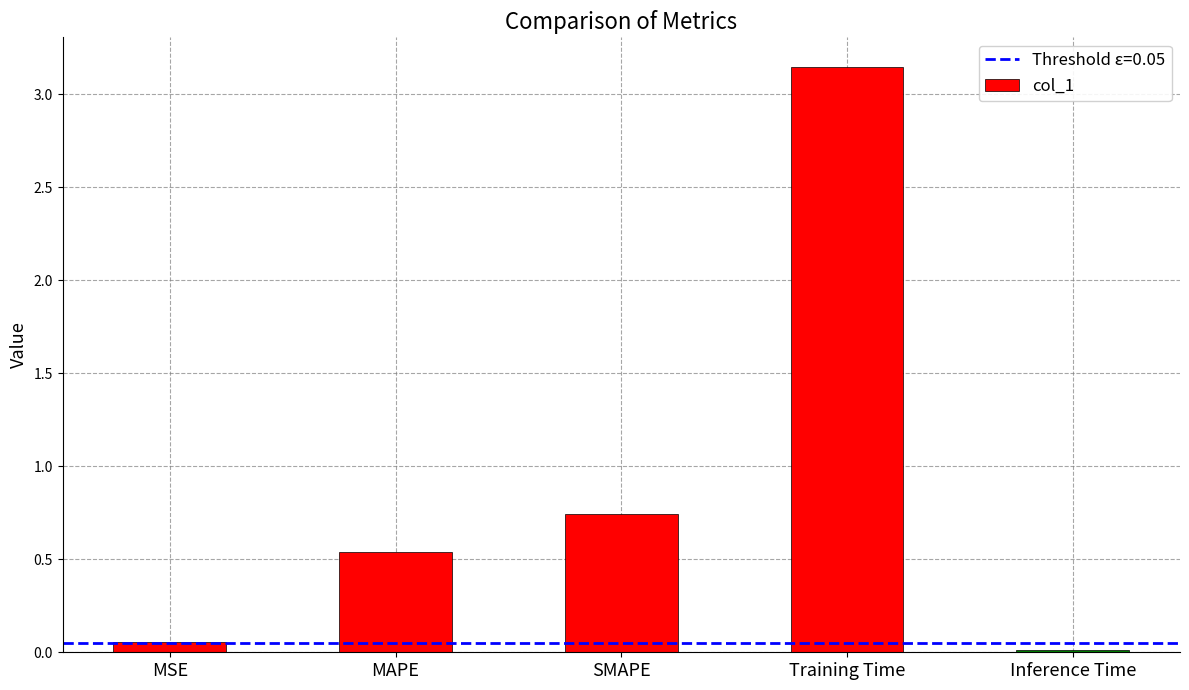

What is the average value?

0.9